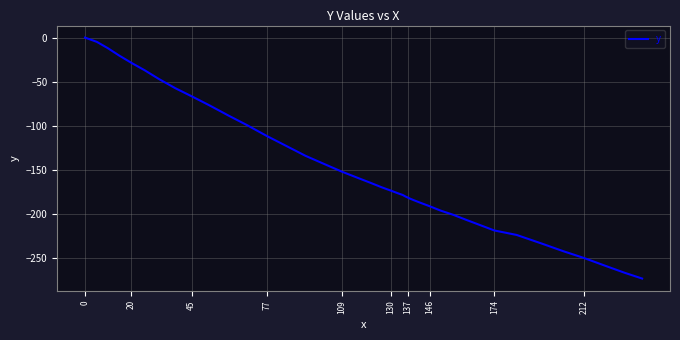

Is it true that the value at 109 is -151.9?

True